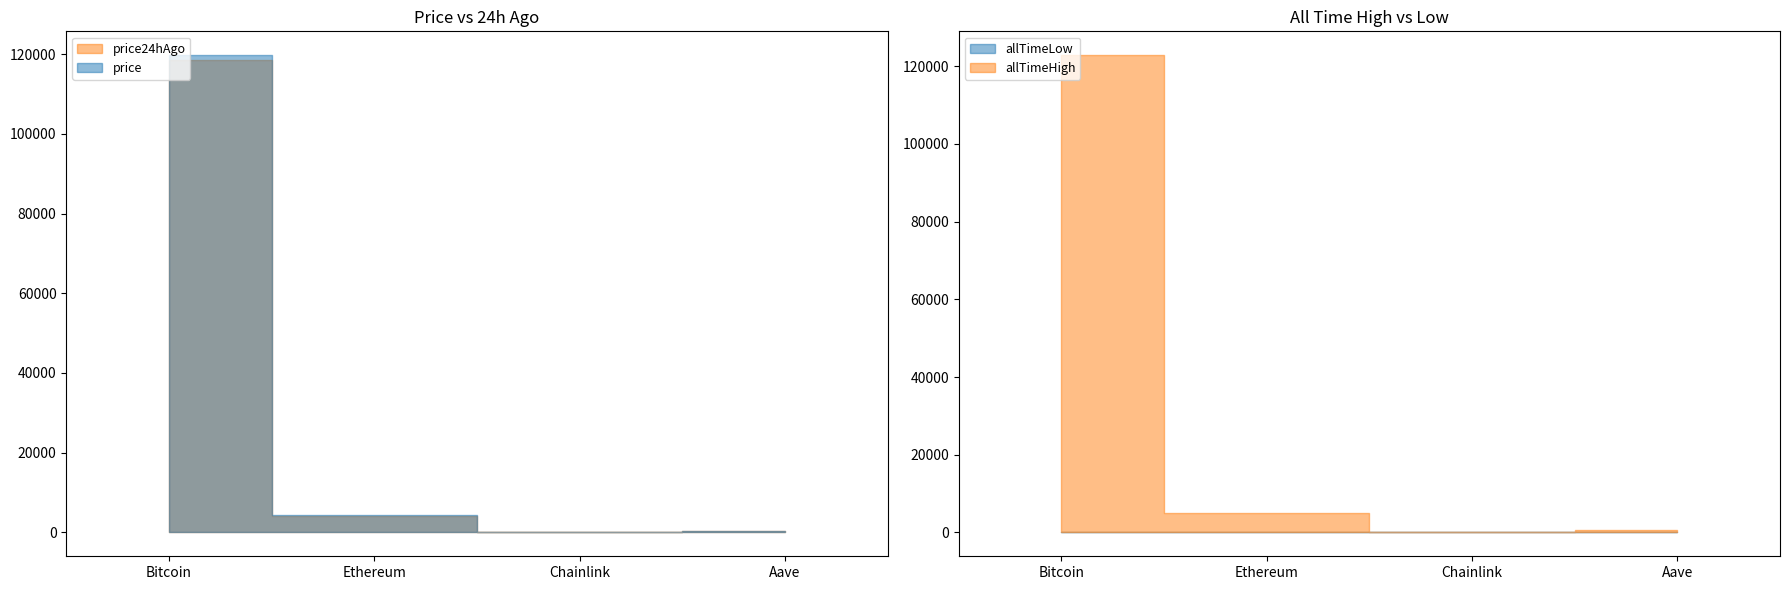

What is the label of the 4th point from the left?

Aave